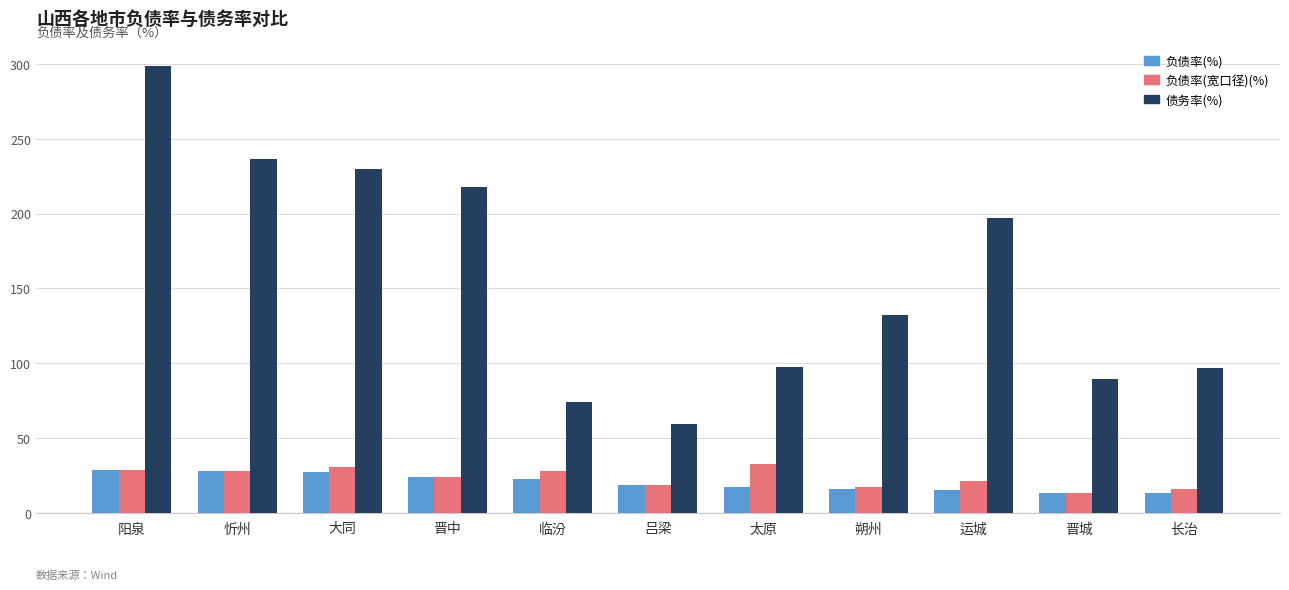

Which series has the largest total across all categories?

债务率(%)